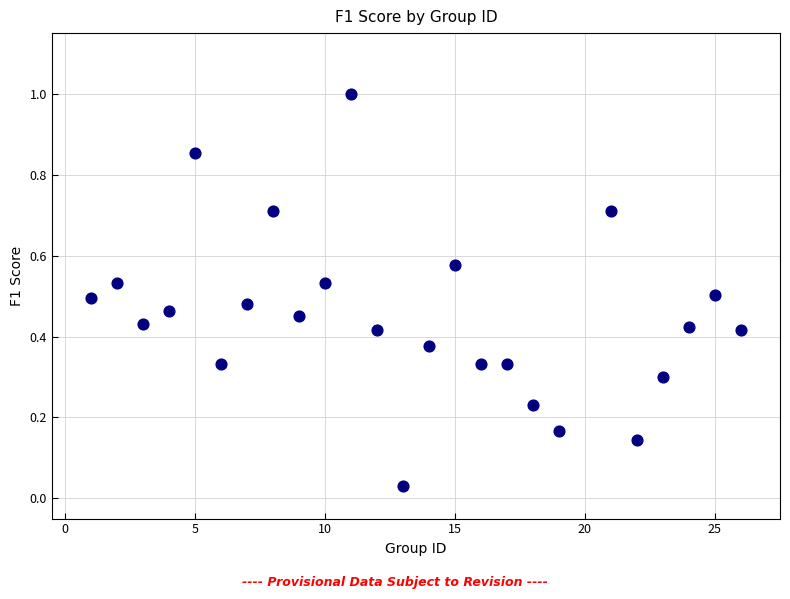

What is the range of X values (max minus min)?

25.0